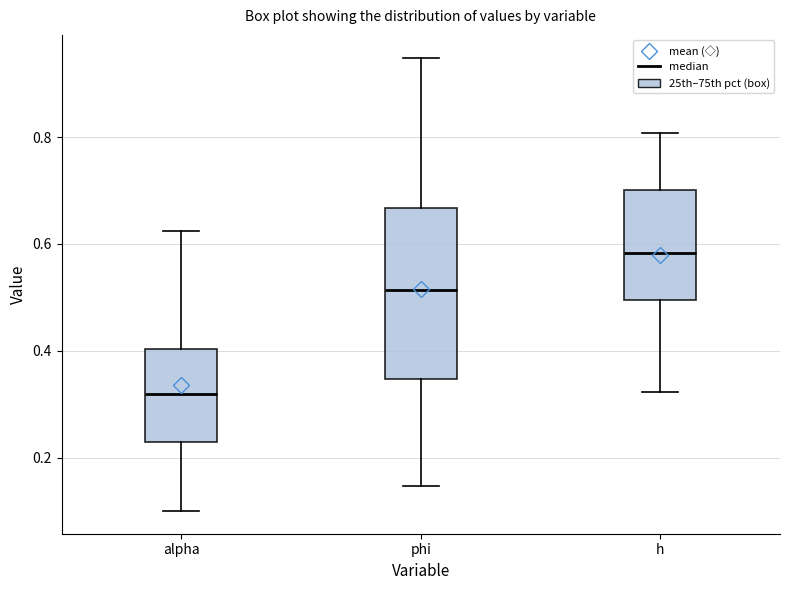

Reading left to right, read every box against the y-axis: the position of its median line, the range the box covers, and the ends of its whiskers. The values are not printed on the chart, so give them approximately, as read against the axis.

alpha: median 0.32, box 0.22 to 0.40, whiskers 0.10 to 0.62
phi: median 0.52, box 0.34 to 0.66, whiskers 0.14 to 0.94
h: median 0.58, box 0.50 to 0.70, whiskers 0.32 to 0.80